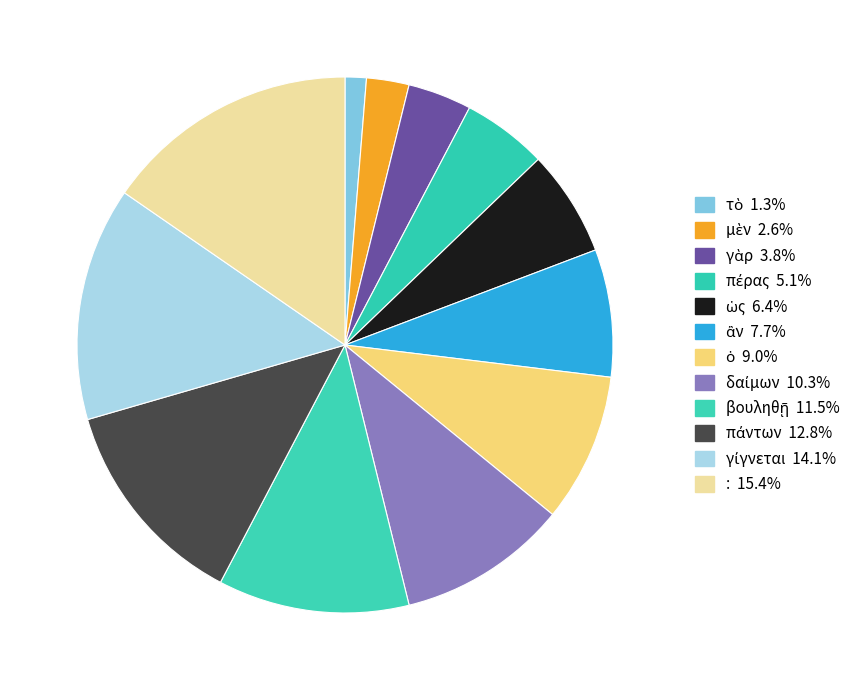

To the nearest percent, what portion does ἂν represent?

8%